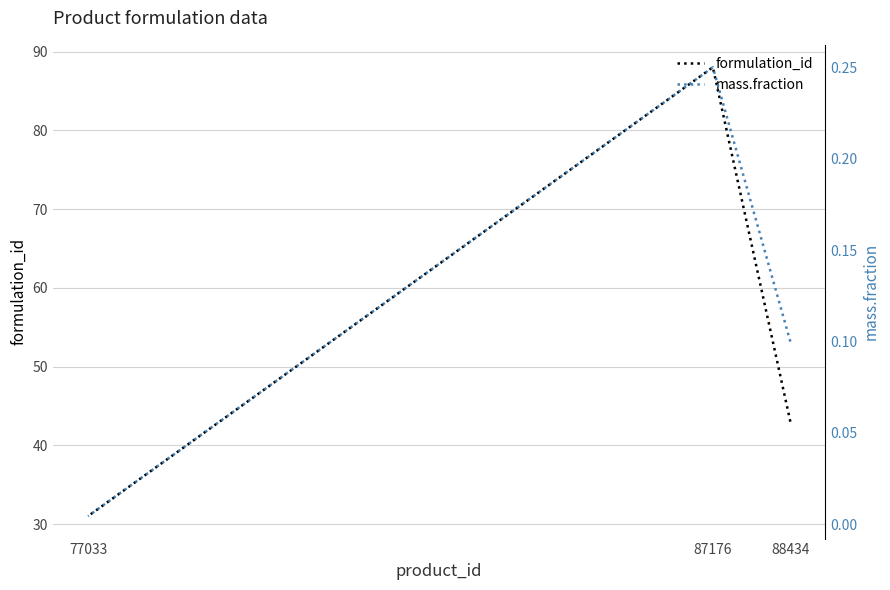

At how many categories does at least one series exceed 82?

1